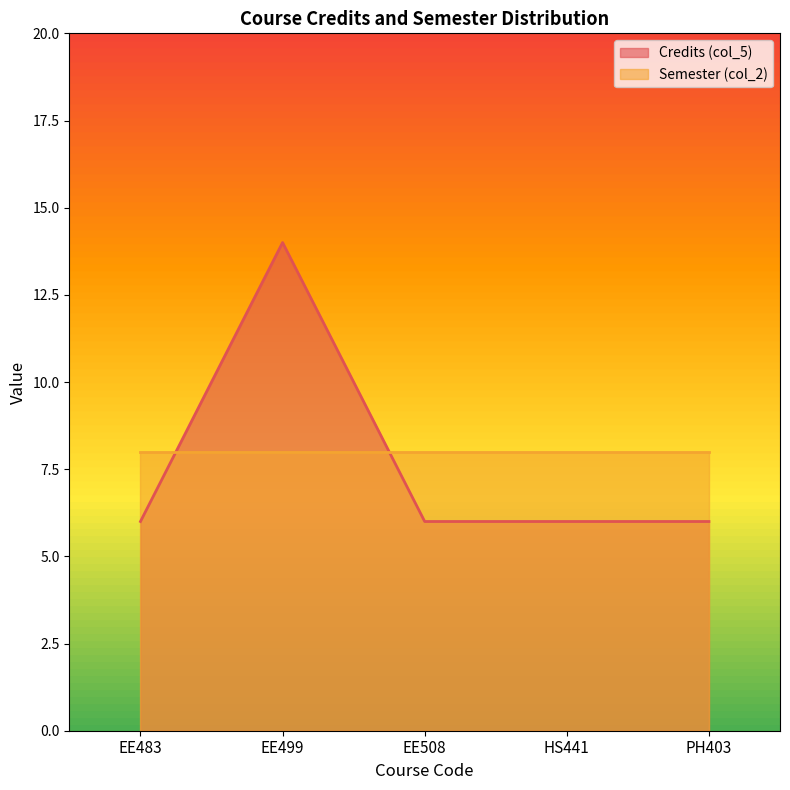

What is the minimum value shown in the chart?

6